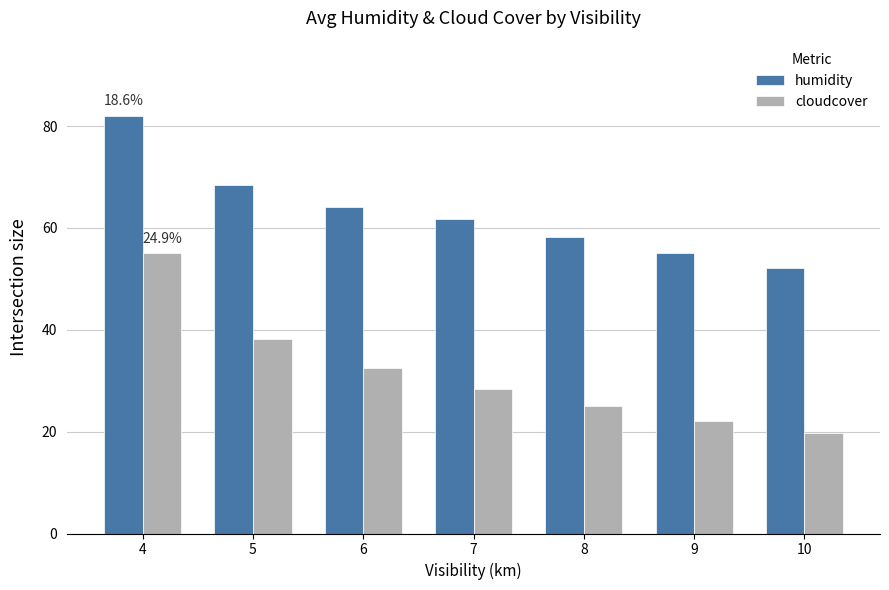

At which category is the sum across all series the highest?

4